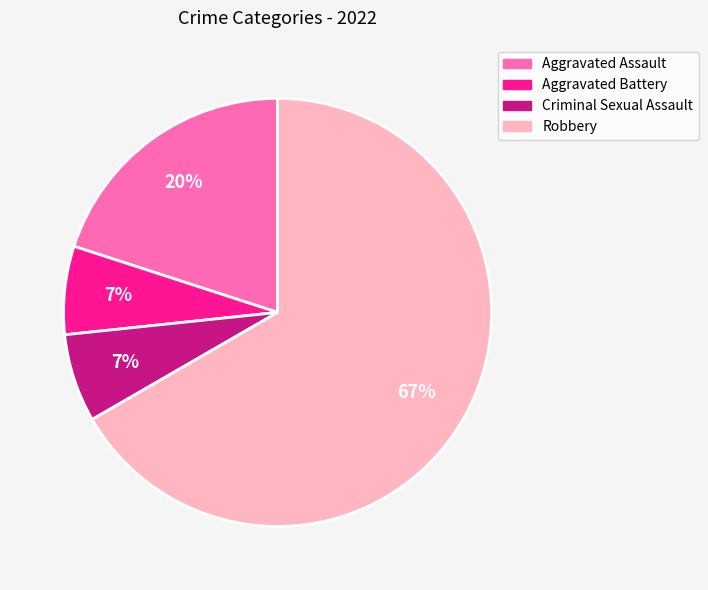

Is it true that Robbery is 67% of the pie?

True